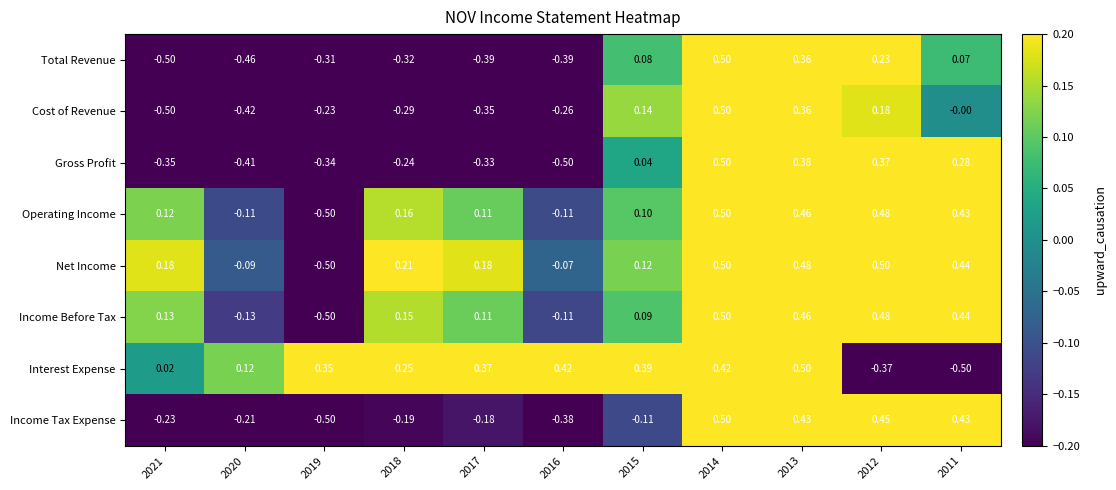

How many values in the Interest Expense series are below 0?

2